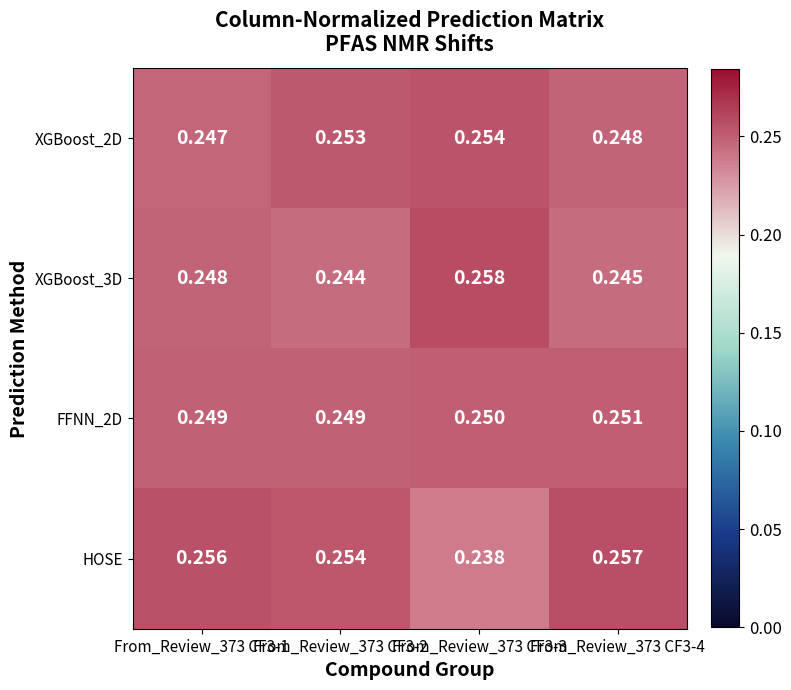

Rank the series at From_Review_373 CF3-3 from highest to lowest value.

XGBoost_3D, XGBoost_2D, FFNN_2D, HOSE